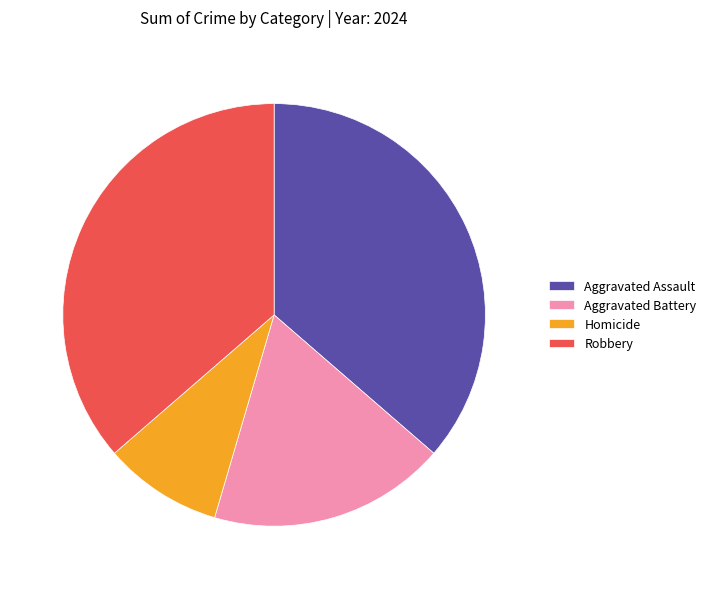

Approximately how many times larger is the value at Aggravated Assault compared to Aggravated Battery?

2.0